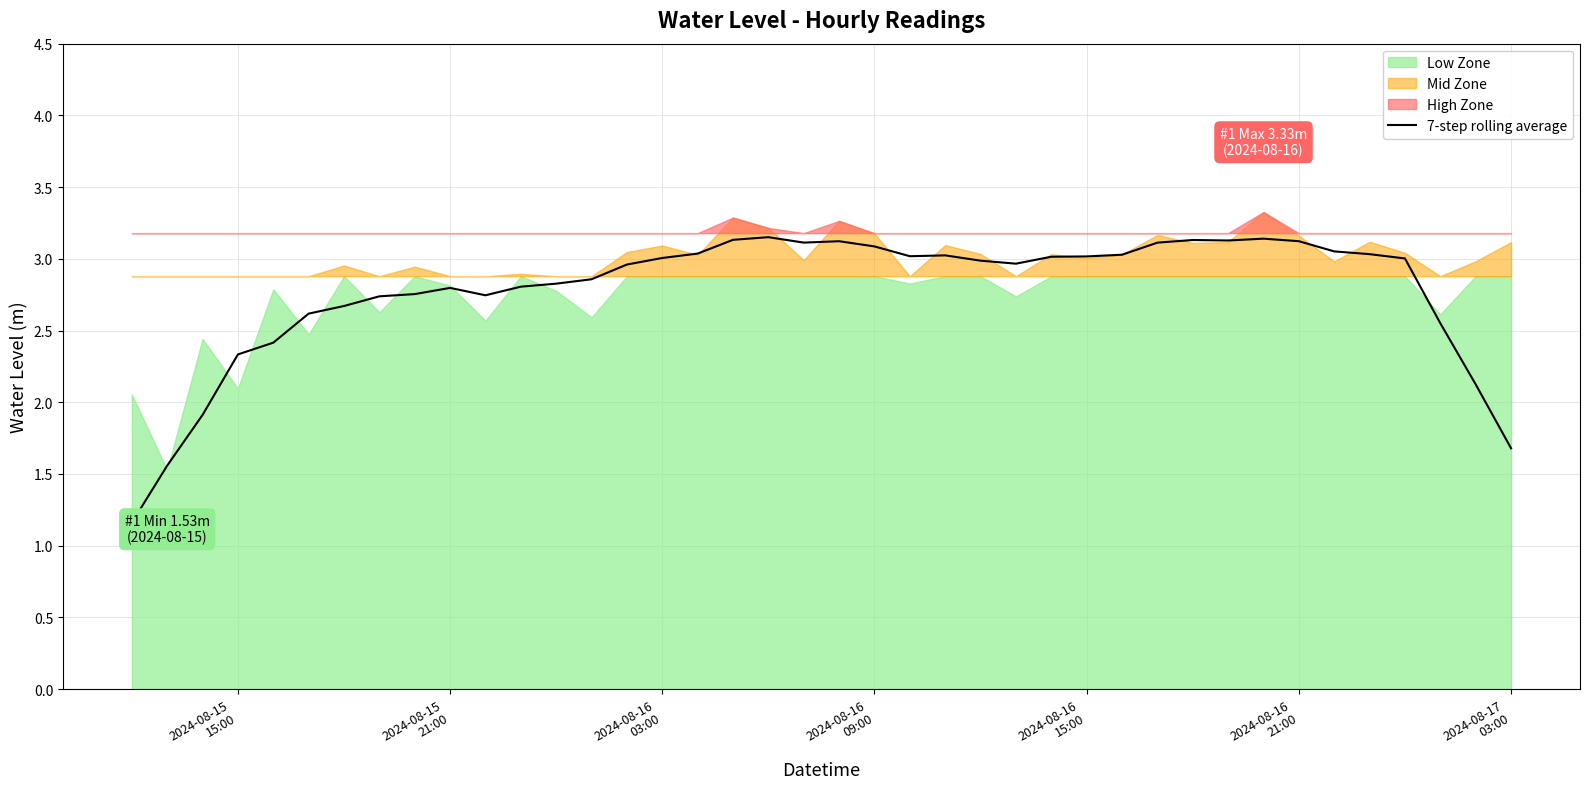

Does the chart have visible grid lines?

Yes